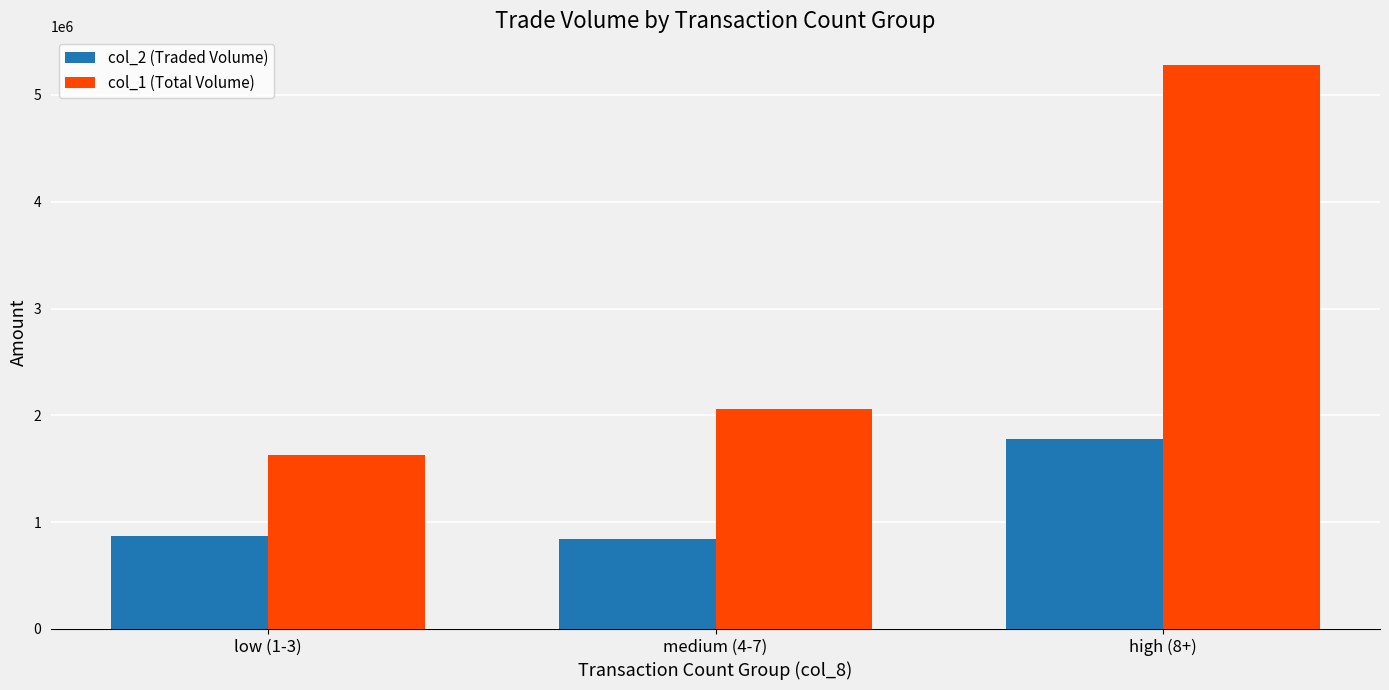

What is the difference between the highest and lowest values at high (8+)?

3507840